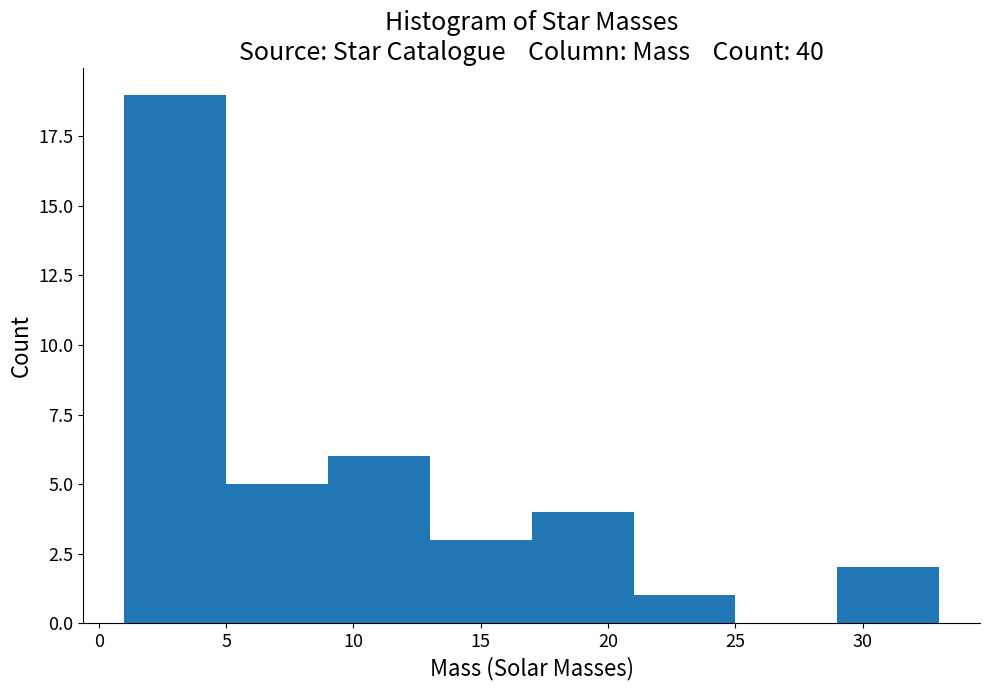

Which range on the x-axis has the tallest bar?

1 to 5